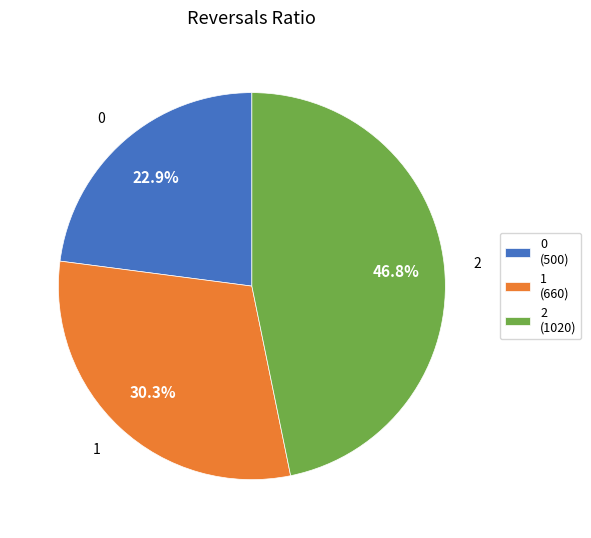

To the nearest percent, what is the combined percentage of 2 and 1?

77%